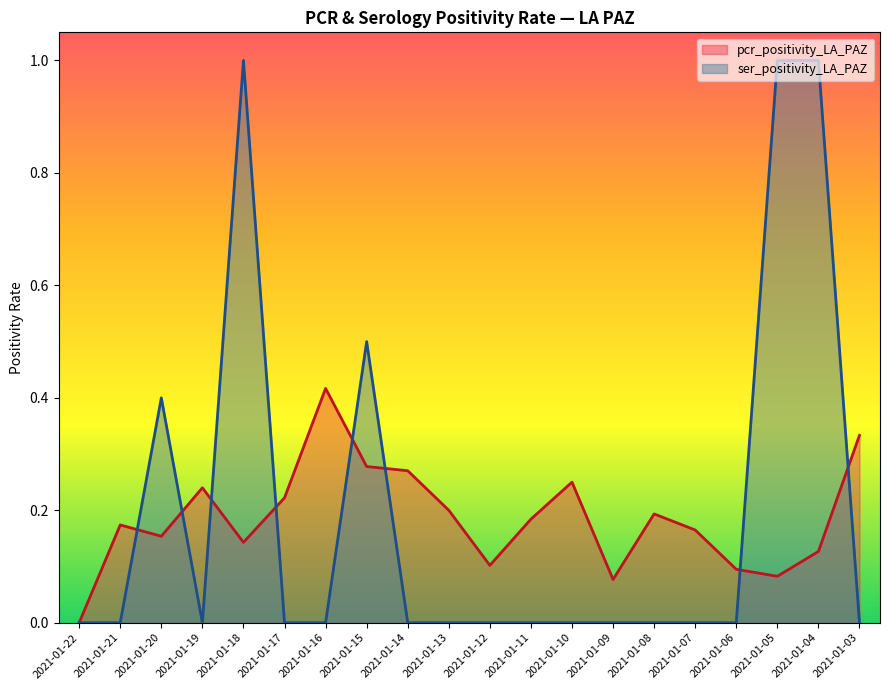

The value of ser_positivity_LA_PAZ at 2021-01-06 is -0.3. True or false?

False